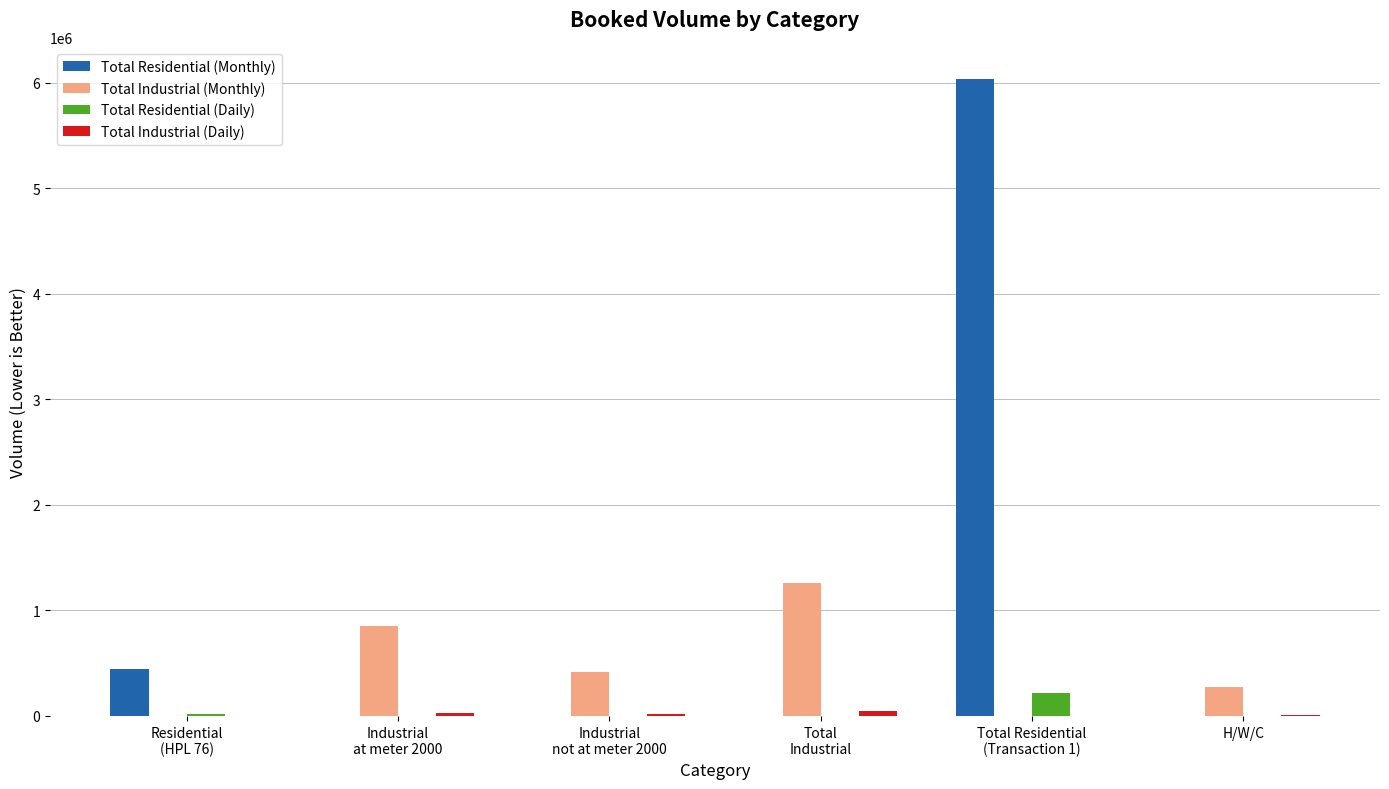

How many groups of bars are there?

6